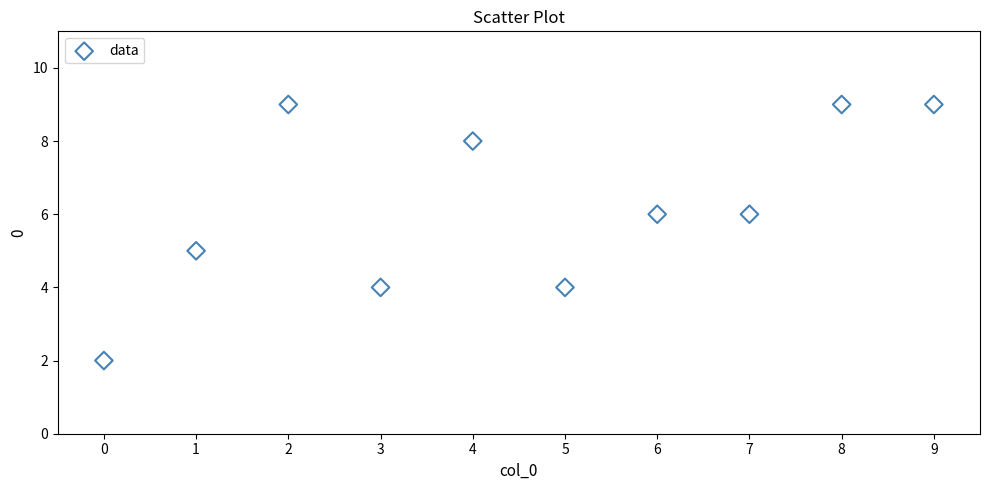

What is the range of Y values (max minus min)?

7